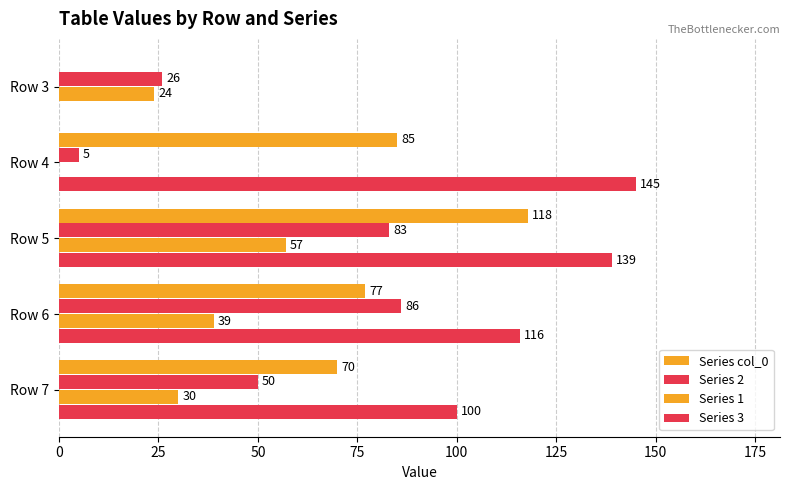

How many values in Series 3 are above zero?

4